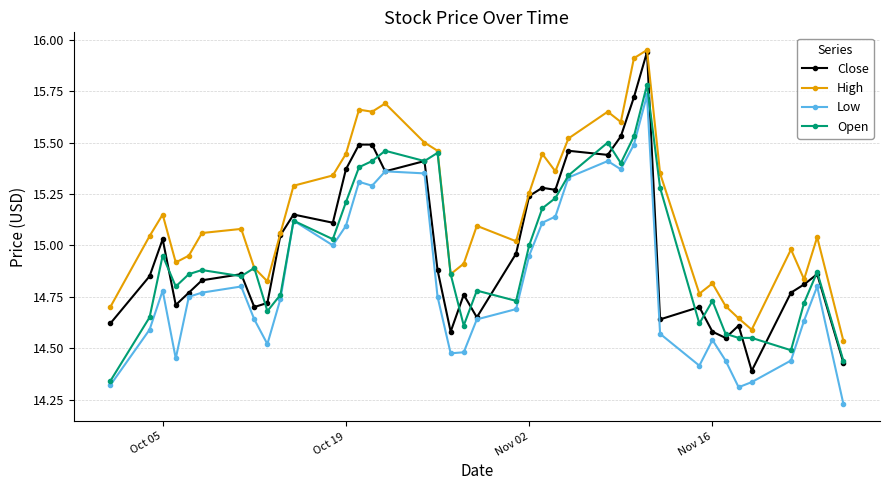

Which series has the largest range (max minus min)?

Close